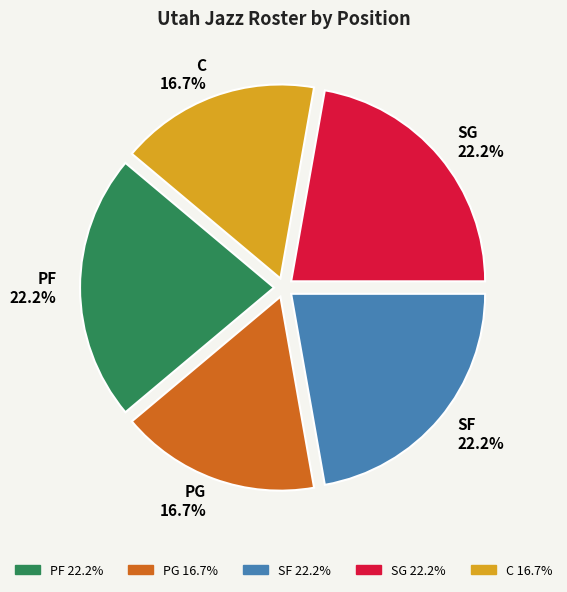

Is the sum of PG and SG greater than half?

No